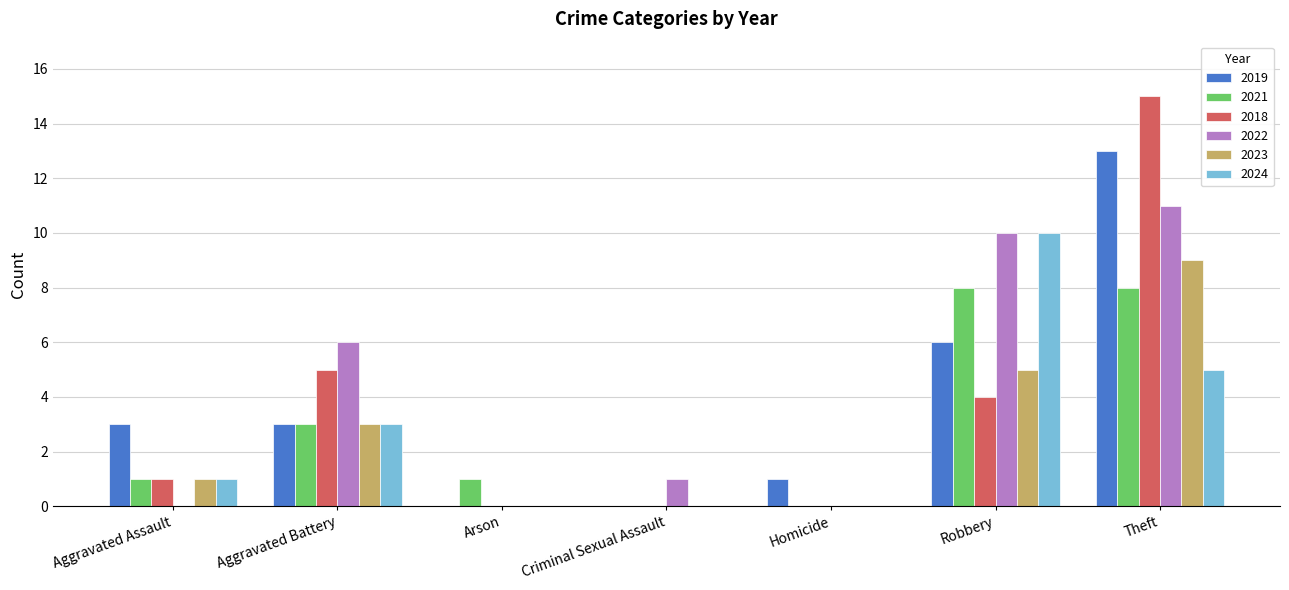

The value of 2024 at Aggravated Assault is 0. True or false?

False